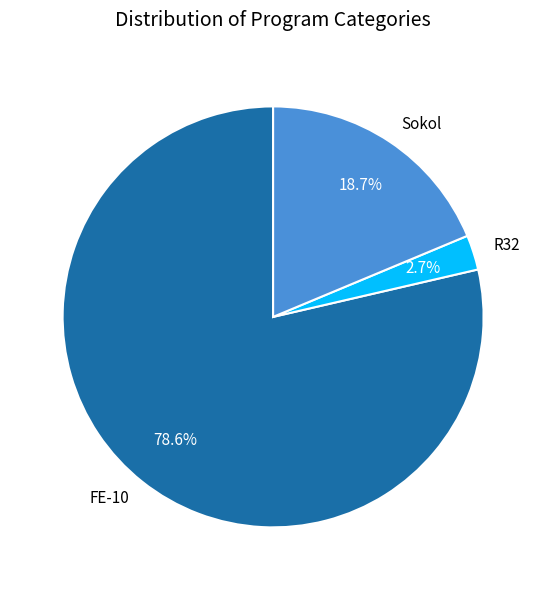

To the nearest percent, what is the difference between the Sokol and R32 slice percentages?

16%